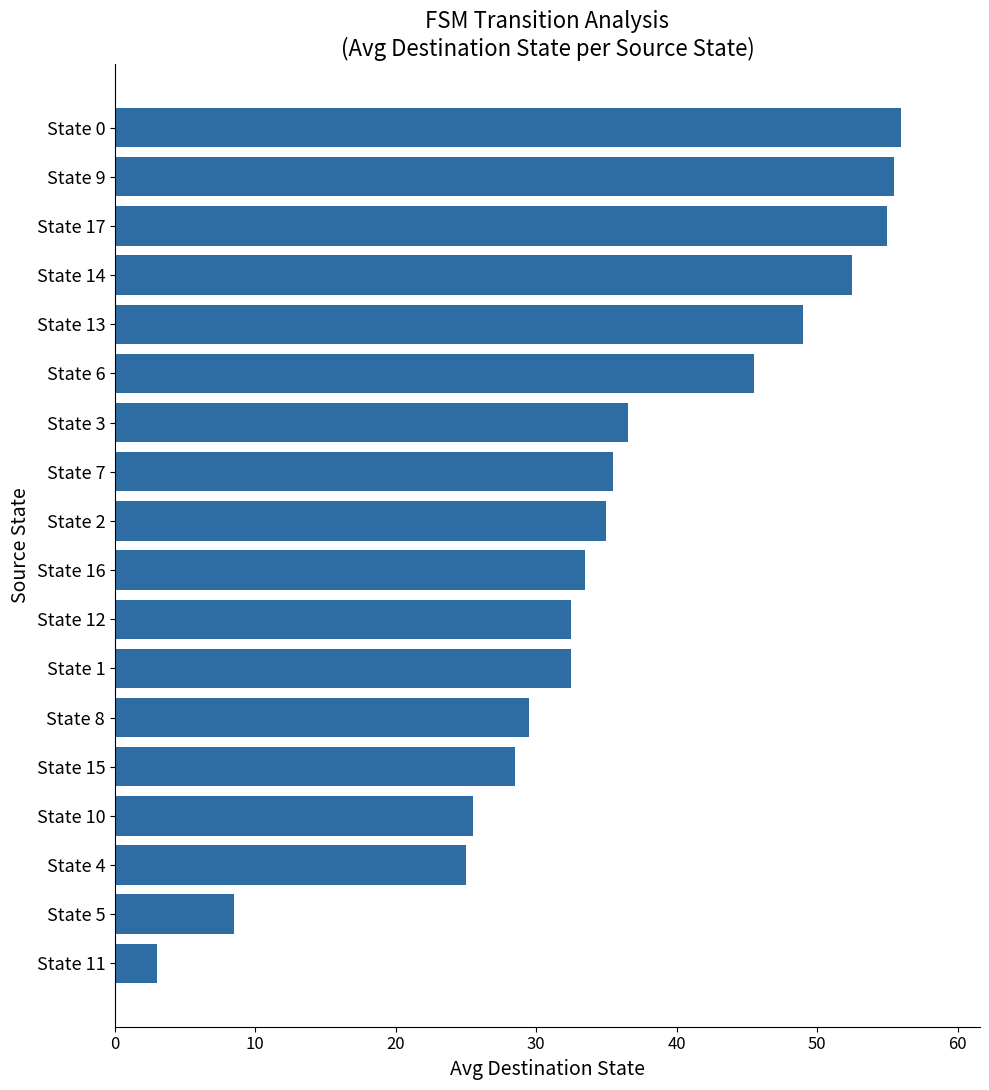

Read the value at State 11.

3.0